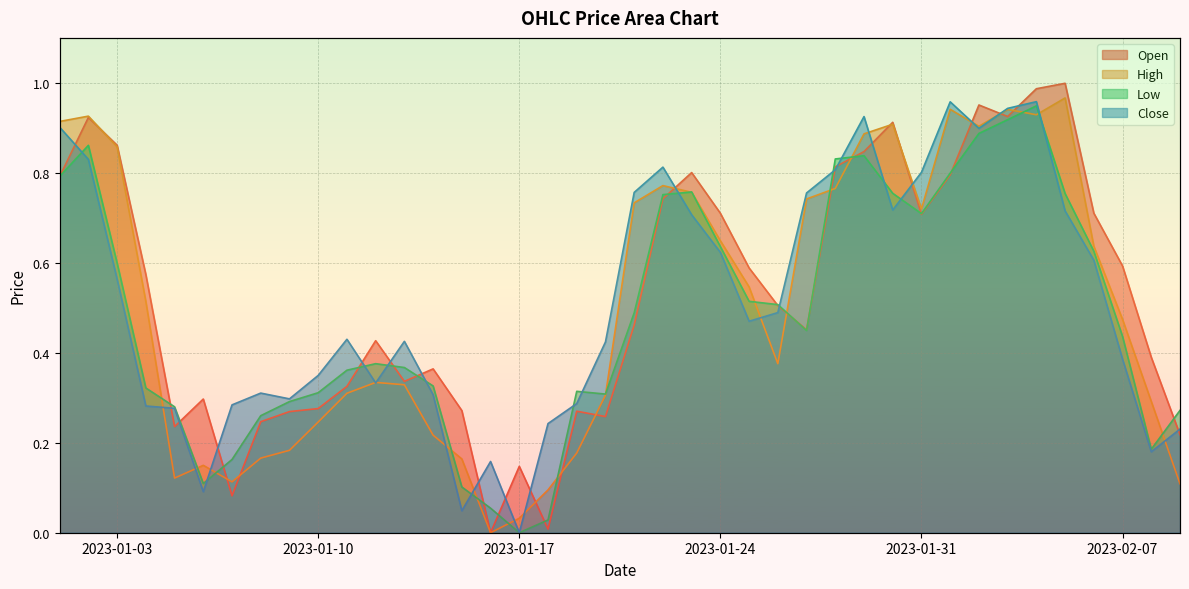

Where do High and Open first cross each other?

2023-01-02 and 2023-01-03